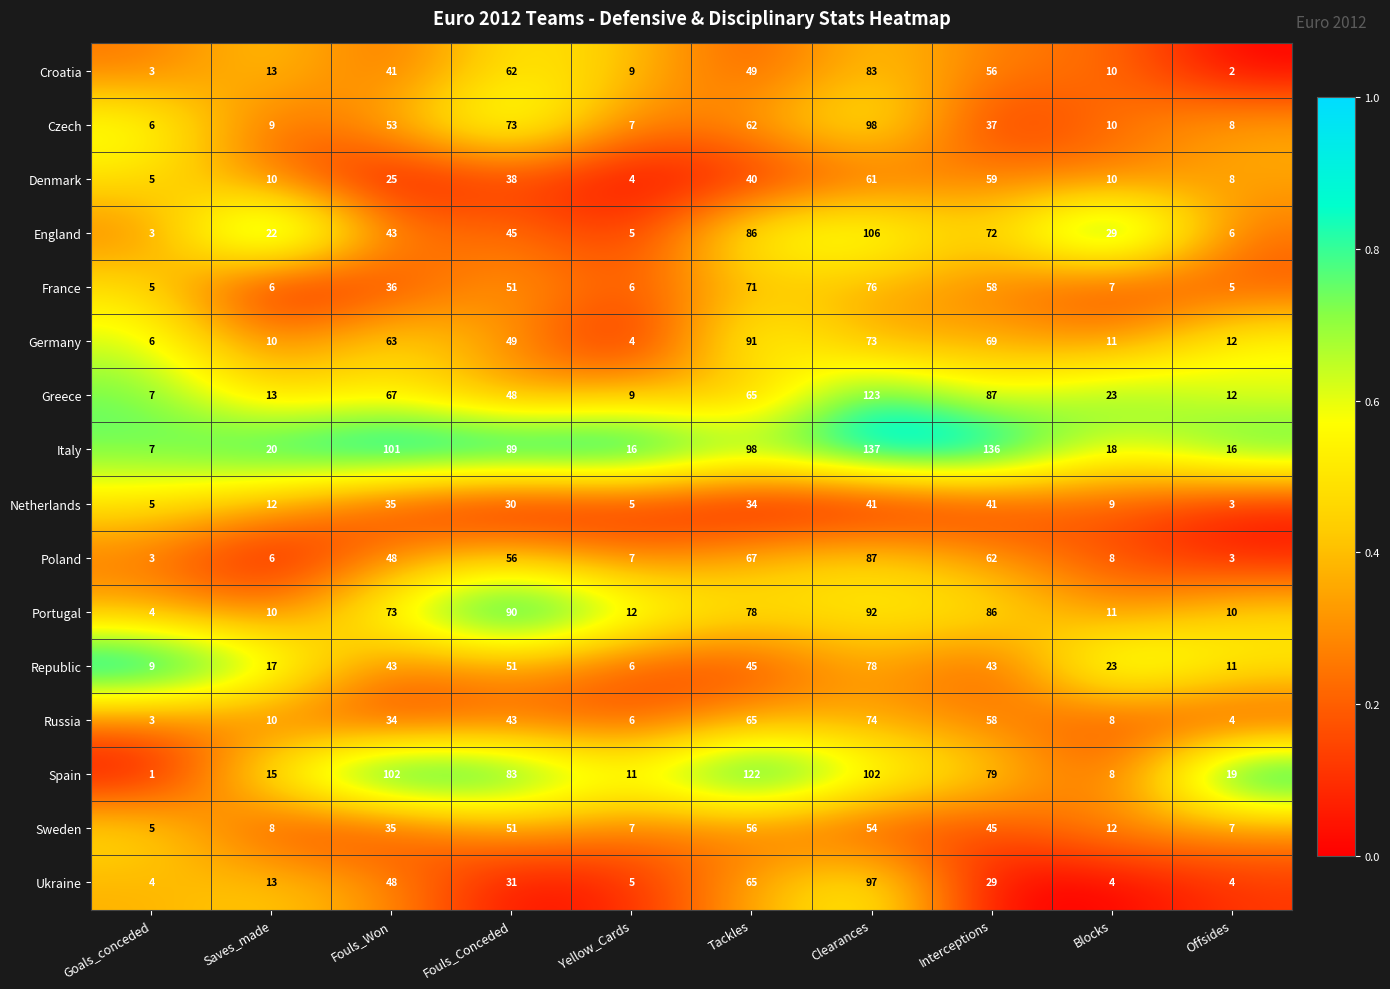

True or false: Ukraine has a value of 5 at Saves_made.

False